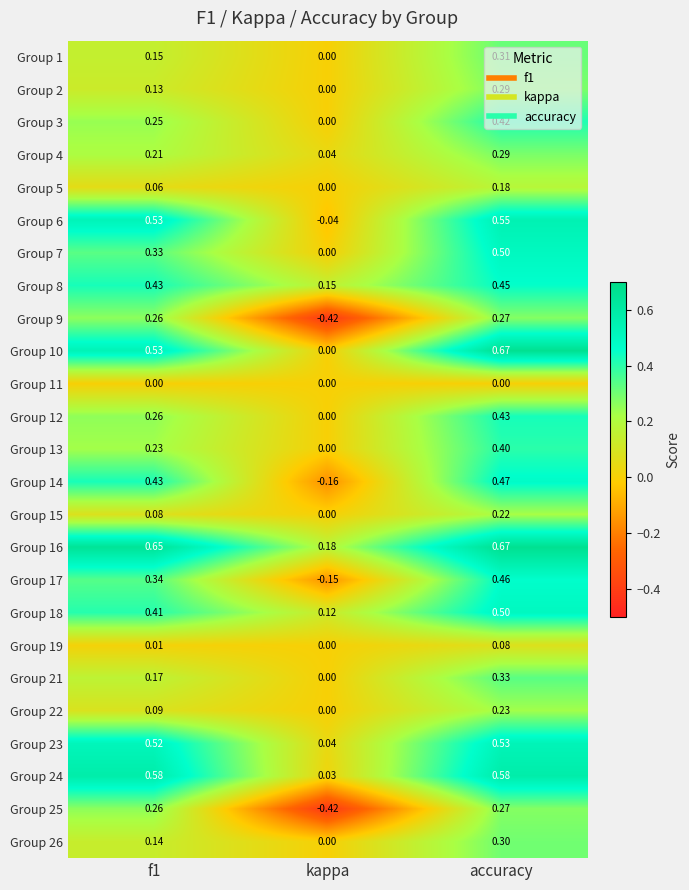

At how many categories does at least one series exceed 0?

3